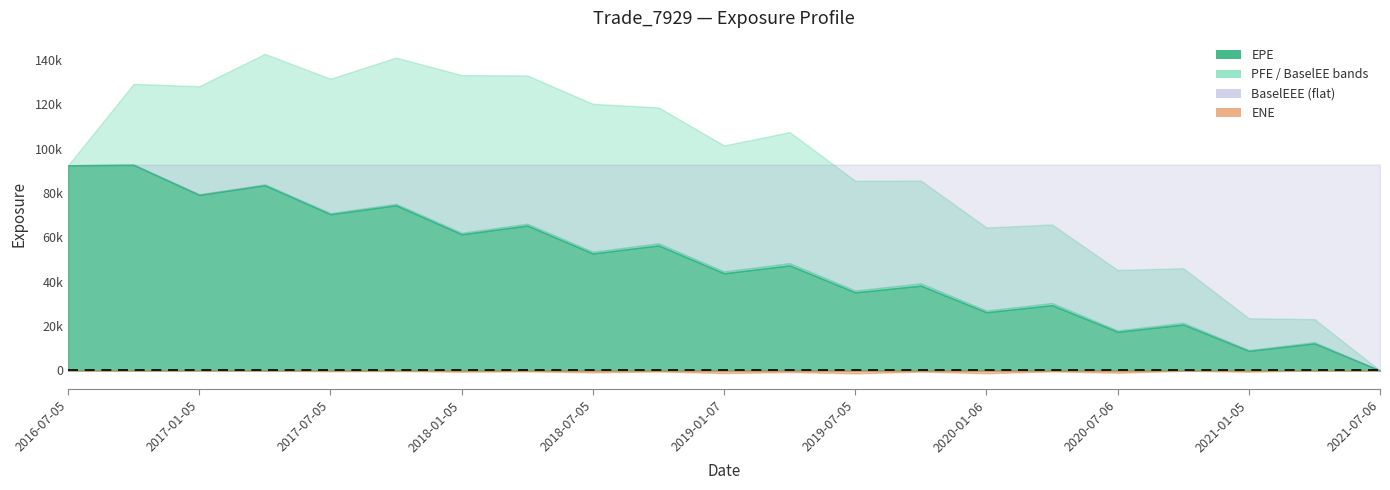

How many series are shown in this chart?

5